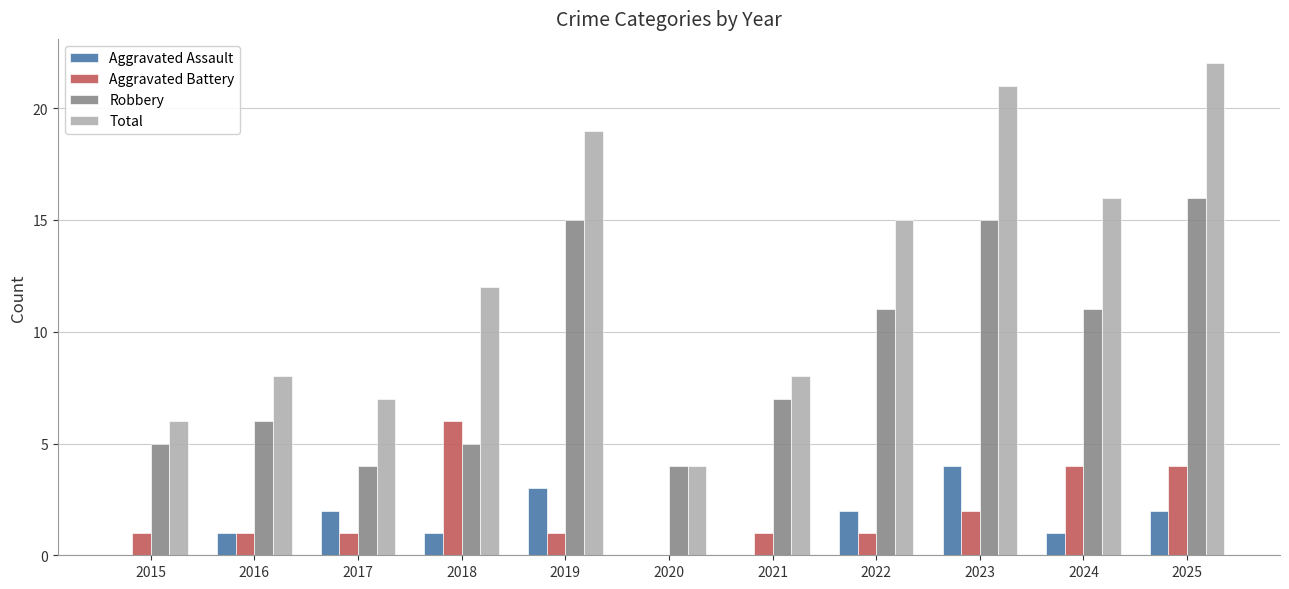

Reading left to right, extract all data points from this chart.

Aggravated Assault: 0	1	2	1	3	0	0	2	4	1	2
Aggravated Battery: 1	1	1	6	1	0	1	1	2	4	4
Robbery: 5	6	4	5	15	4	7	11	15	11	16
Total: 6	8	7	12	19	4	8	15	21	16	22